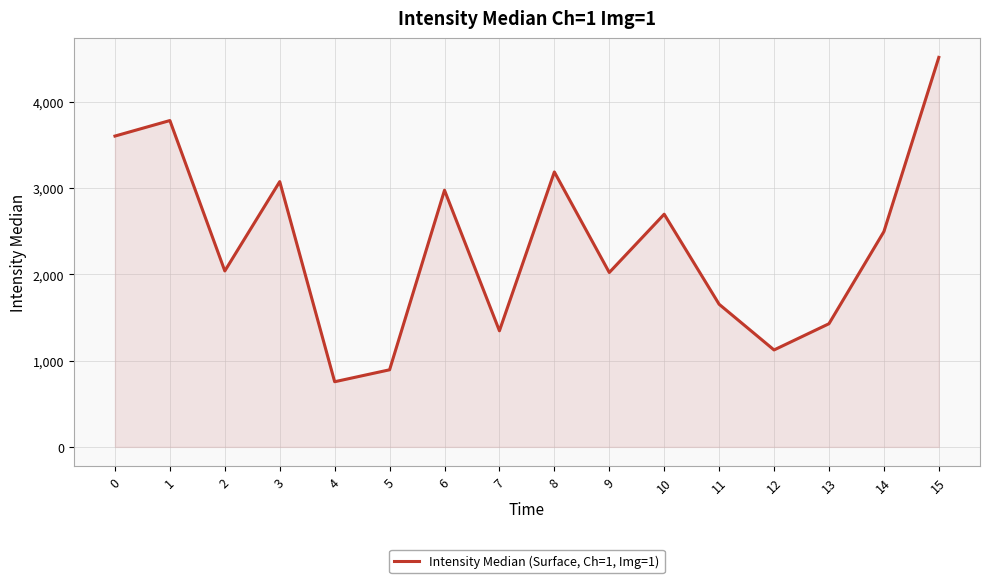

True or false: the data shows 3604.0 at 0.

True